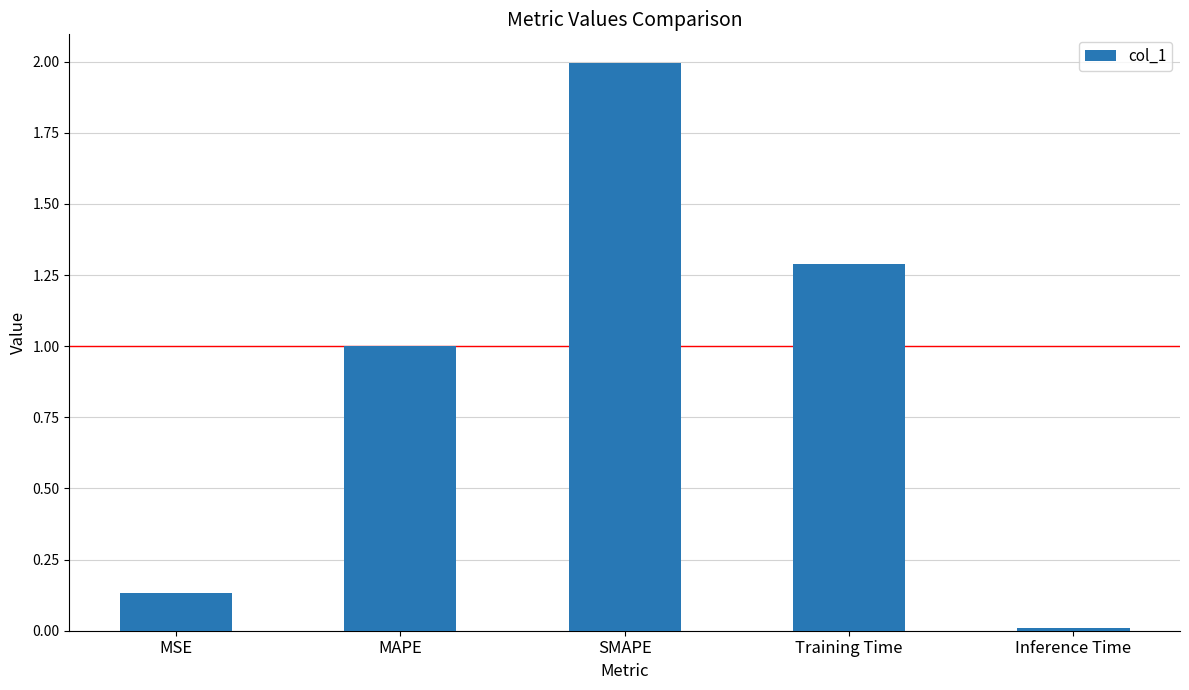

Where is the data nearest to the value 1?

MAPE